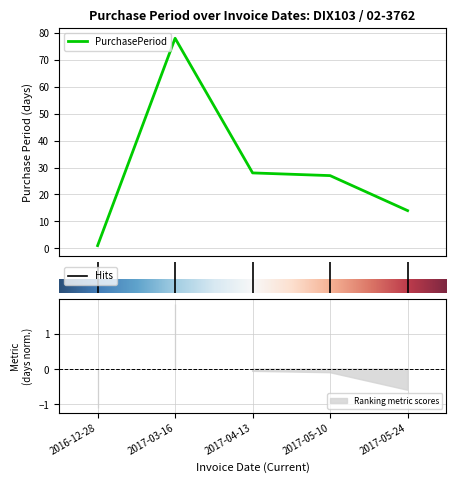

The value at 2017-05-10 is 27. True or false?

True